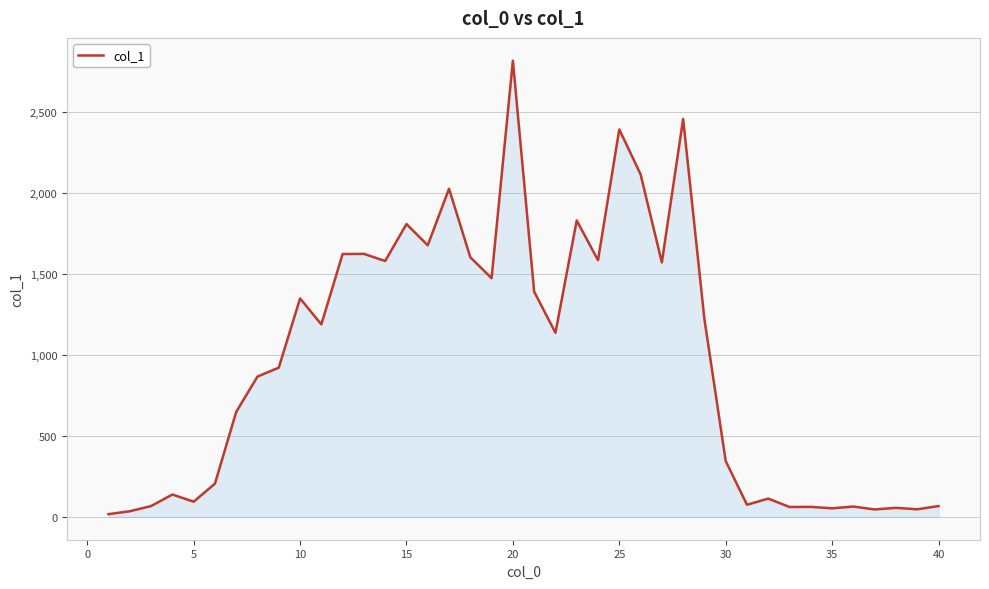

What is the difference between the second highest and second lowest values?

2420